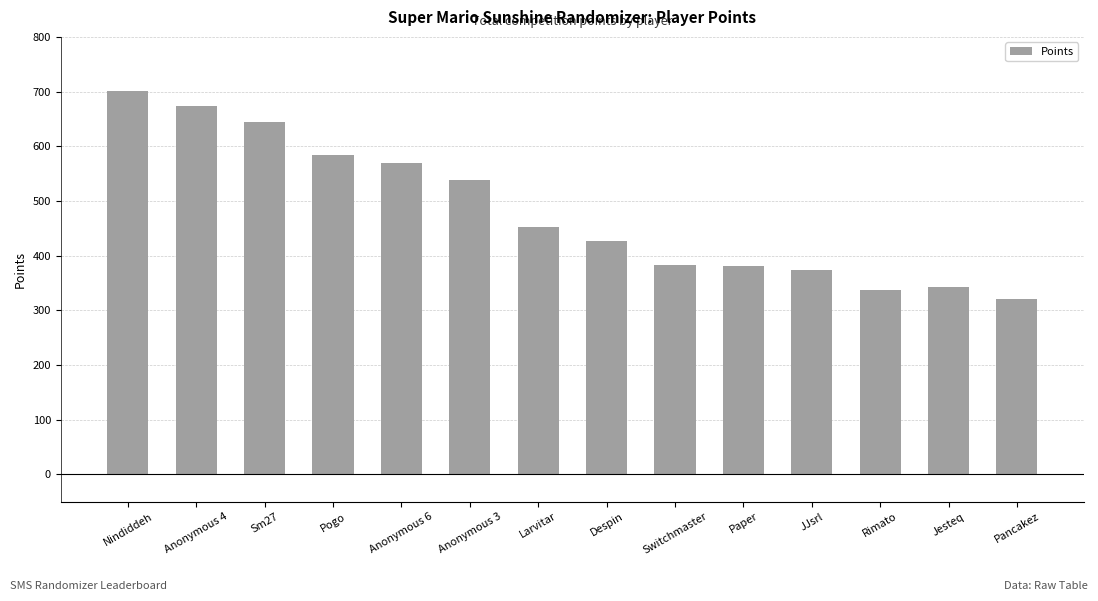

What is the label of the 9th bar from the left?

Switchmaster